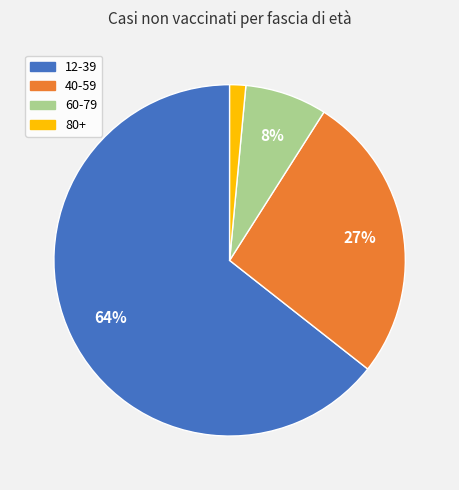

True or false: 40-59 accounts for 36% of the total.

False